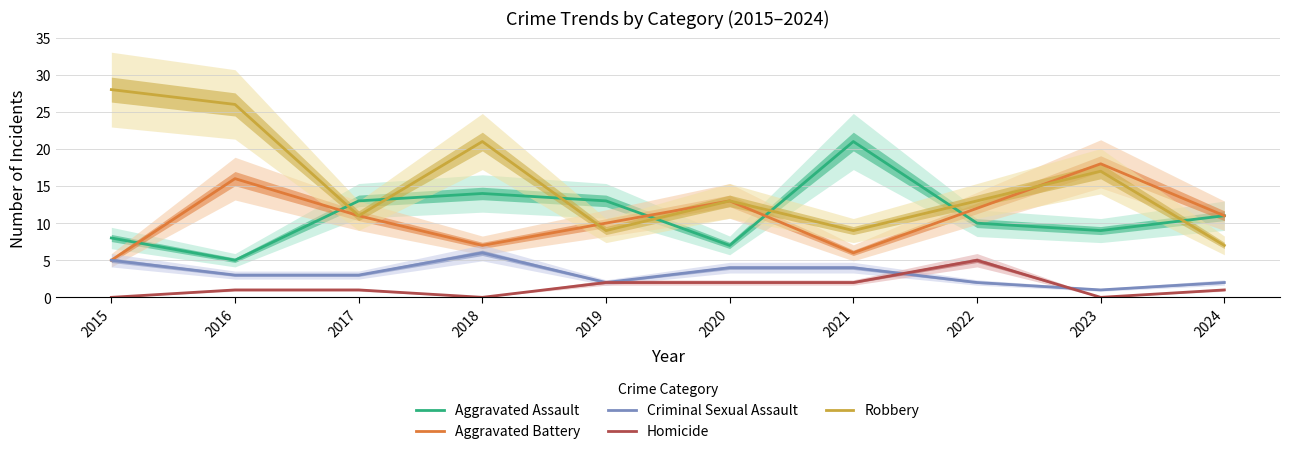

At which label does Aggravated Assault first exceed 11?

2017